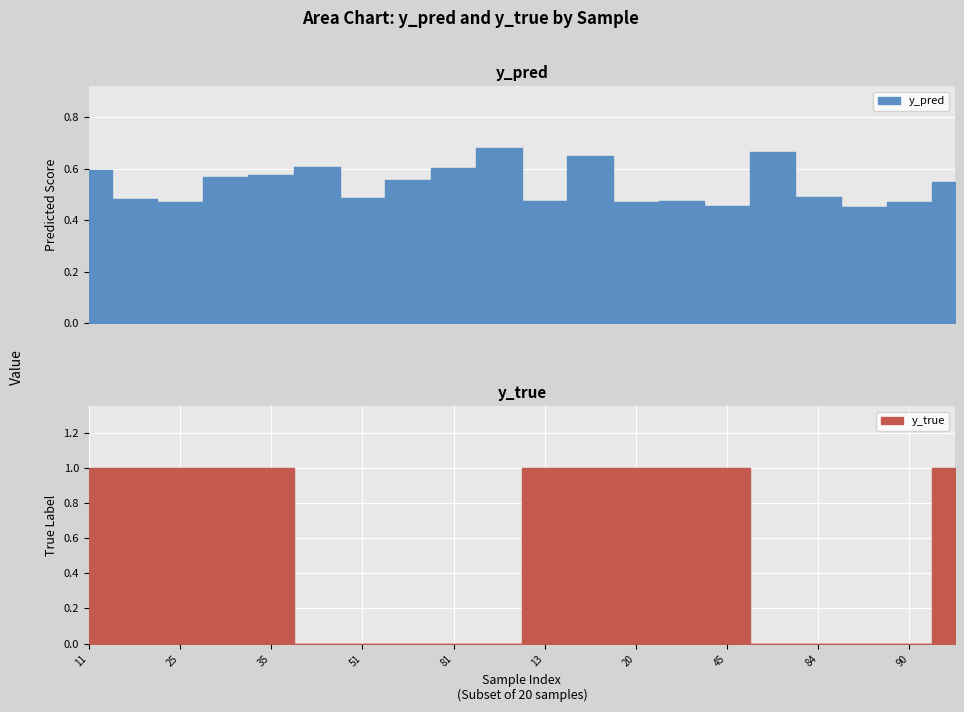

Is it true that y_true equals 0.7 at 85?

False